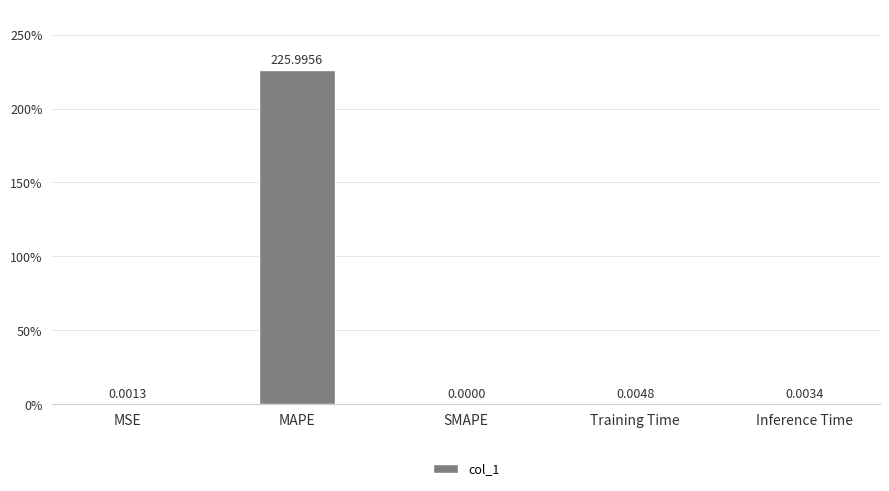

True or false: the data shows 84.5 at SMAPE.

False